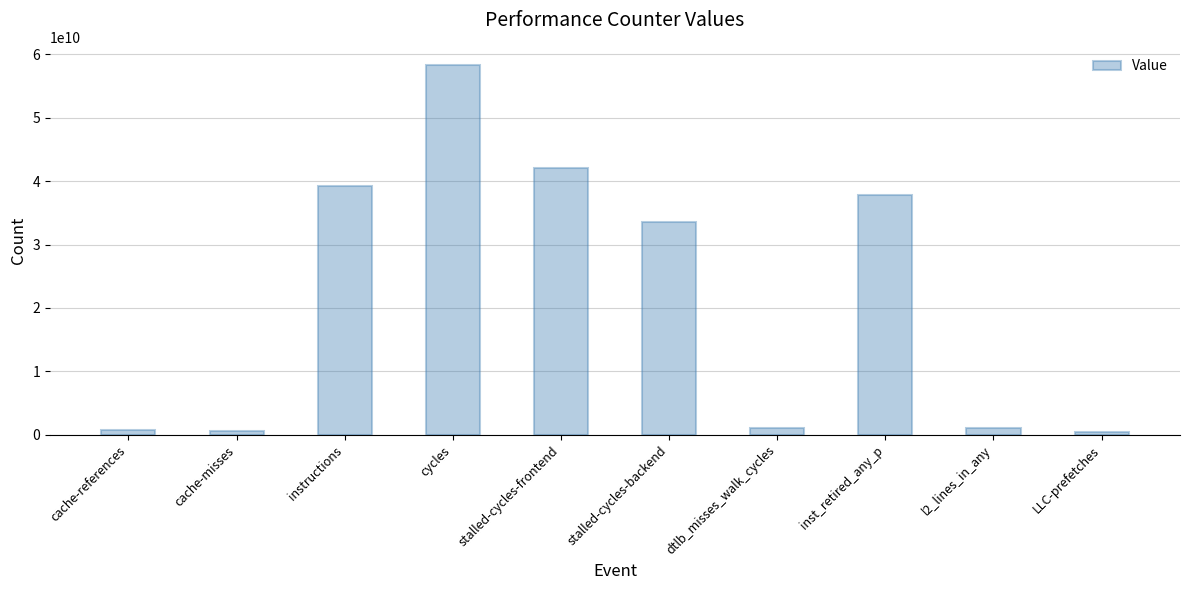

How many values are below 33511614274?

5